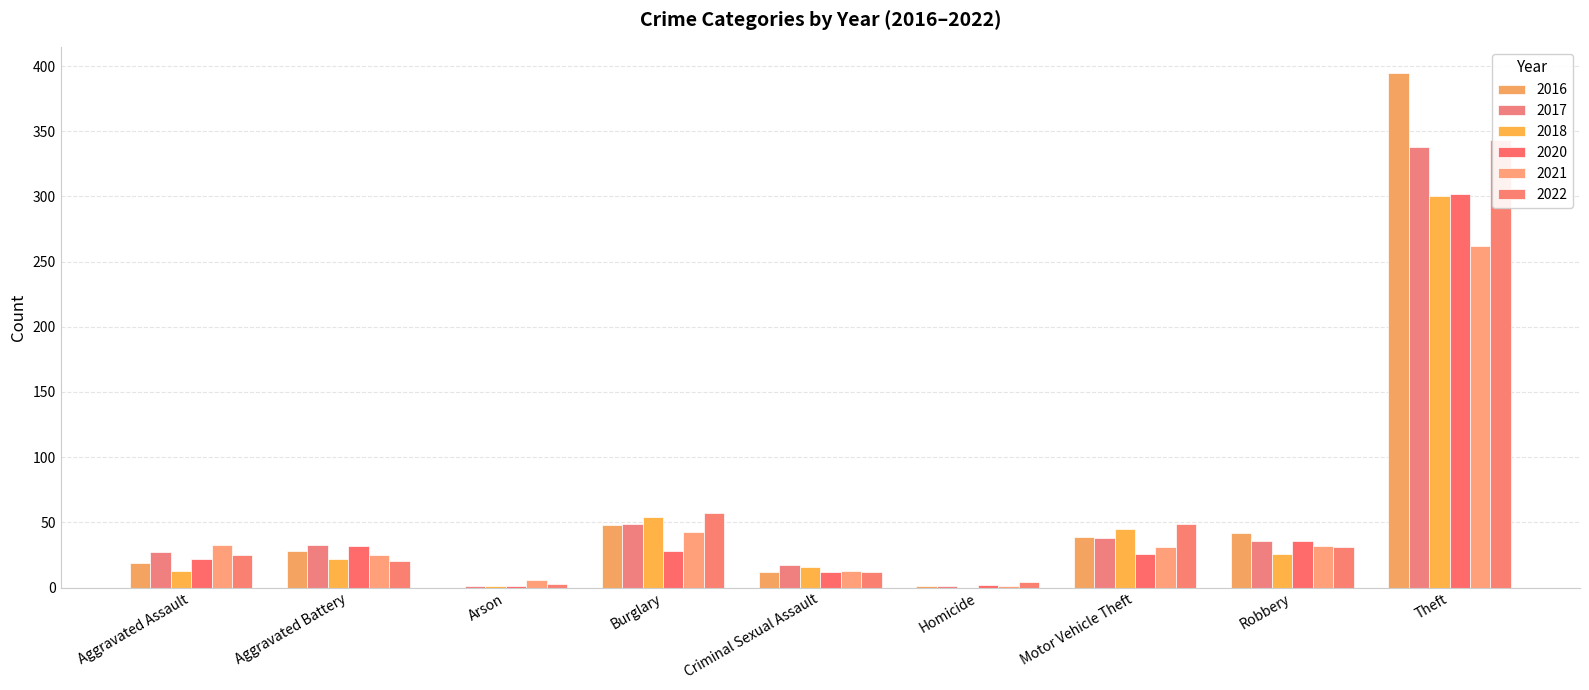

What is the total value across all series at Motor Vehicle Theft?

228